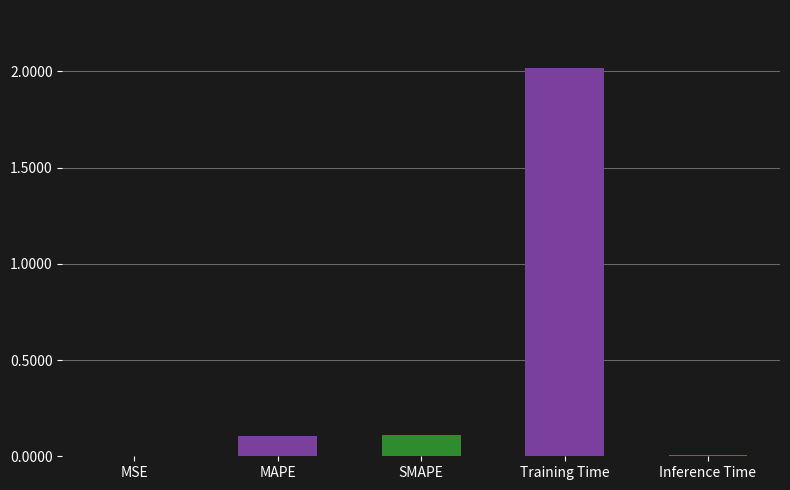

The chart shows a value of 2.0 at Training Time. True or false?

True